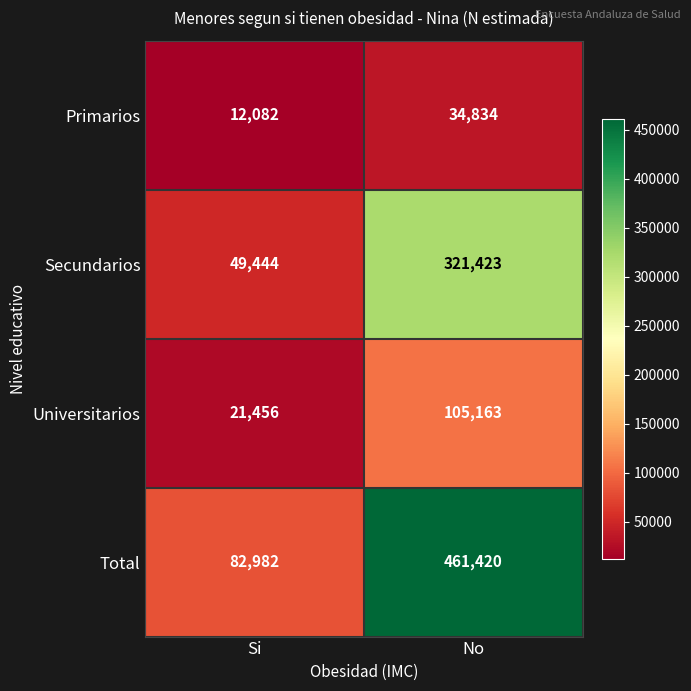

How many distinct data groups are displayed?

4